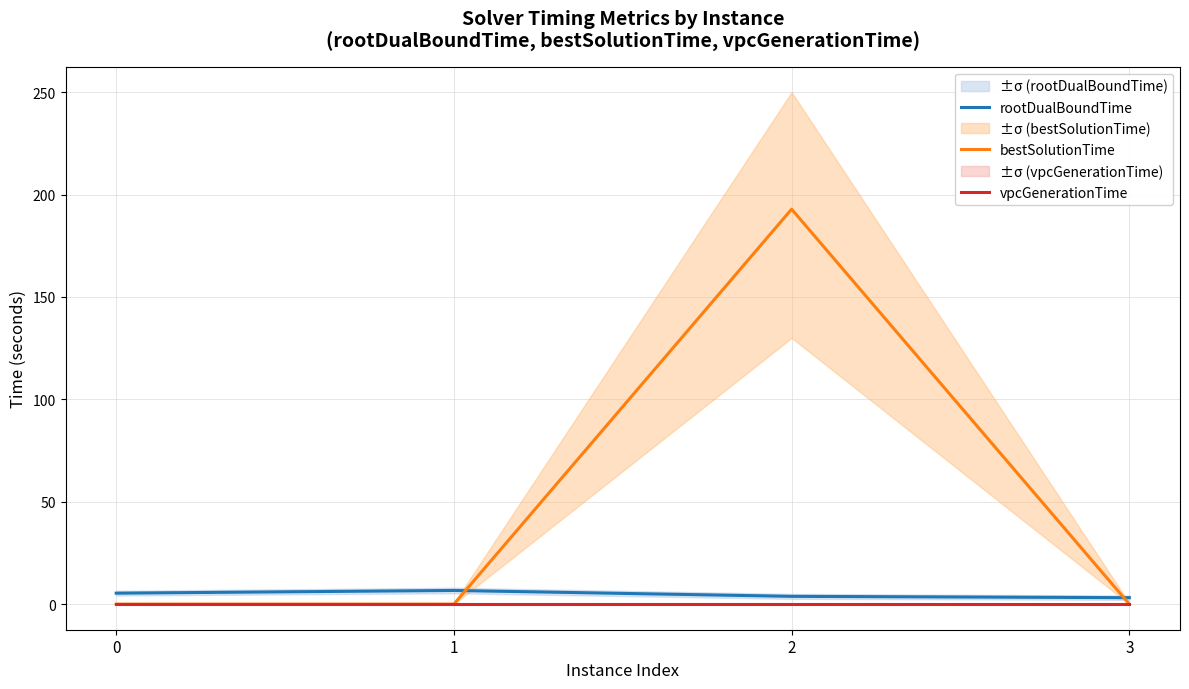

What is the sum of all rootDualBoundTime values?

19.0